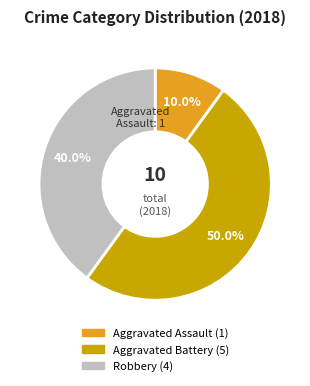

To the nearest percent, what is the difference between the largest and smallest slice percentages?

40%